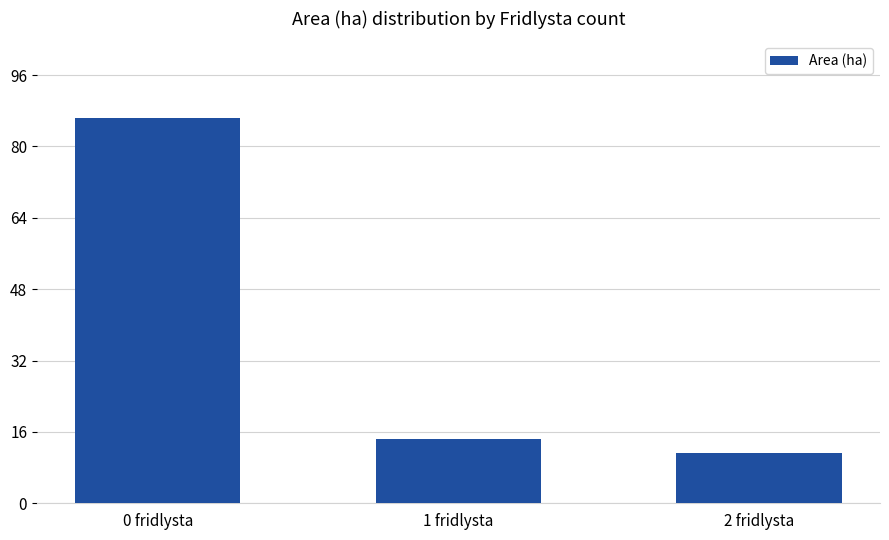

What is the sum of all values?

112.0